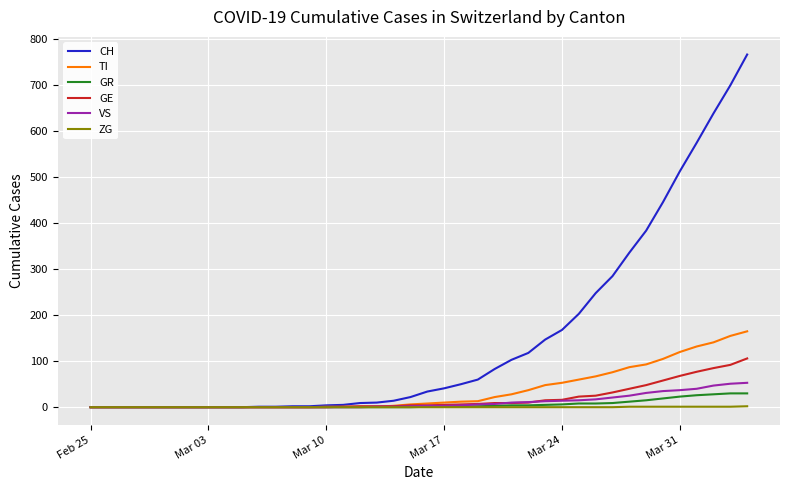

Which series has the widest spread of values?

CH